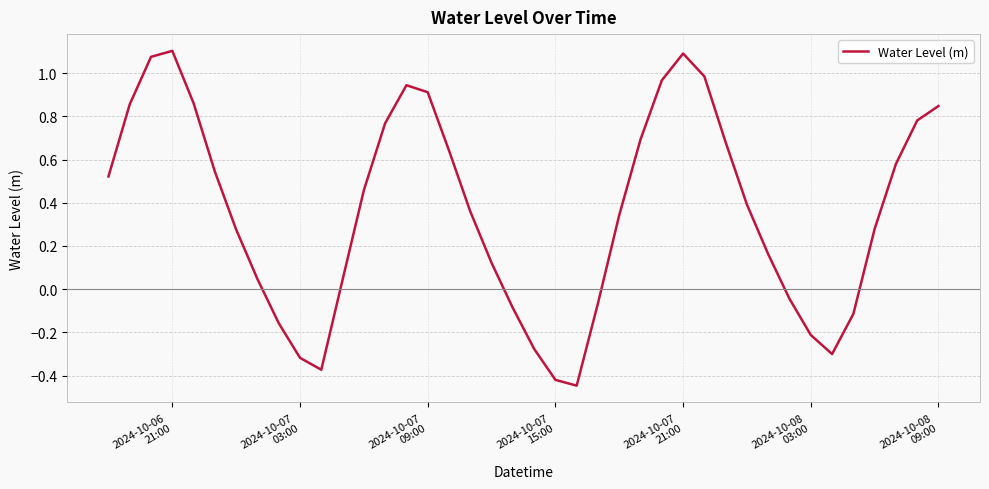

How many values exceed 0?

28